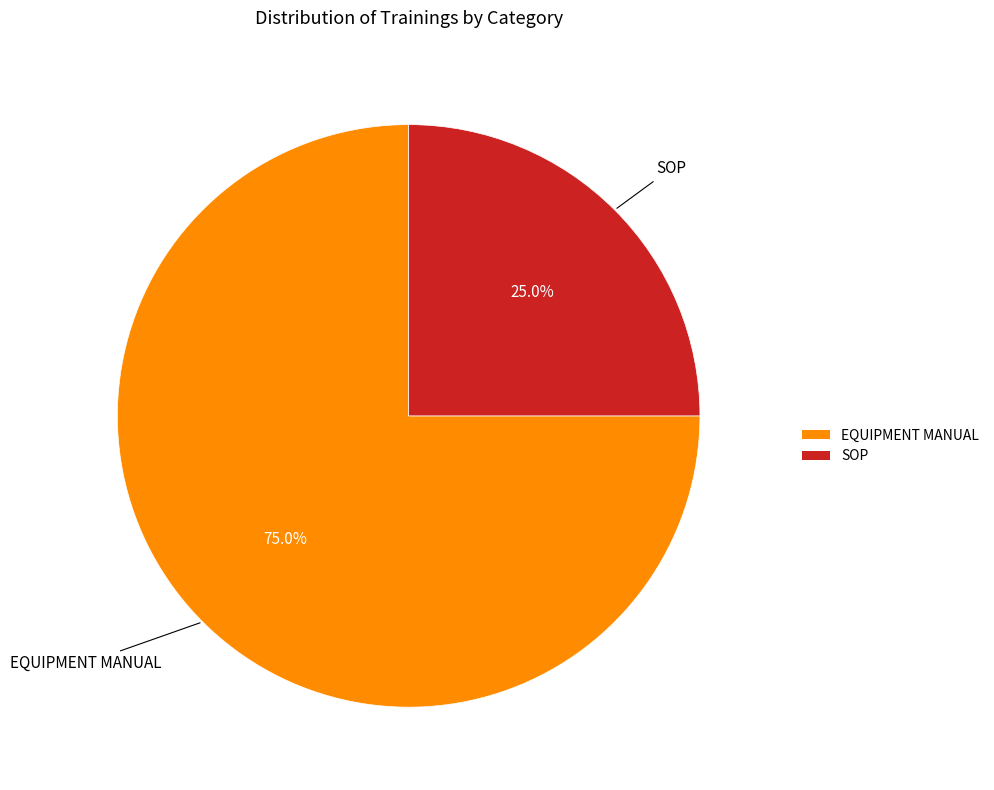

Rank the categories by value from highest to lowest.

EQUIPMENT MANUAL, SOP